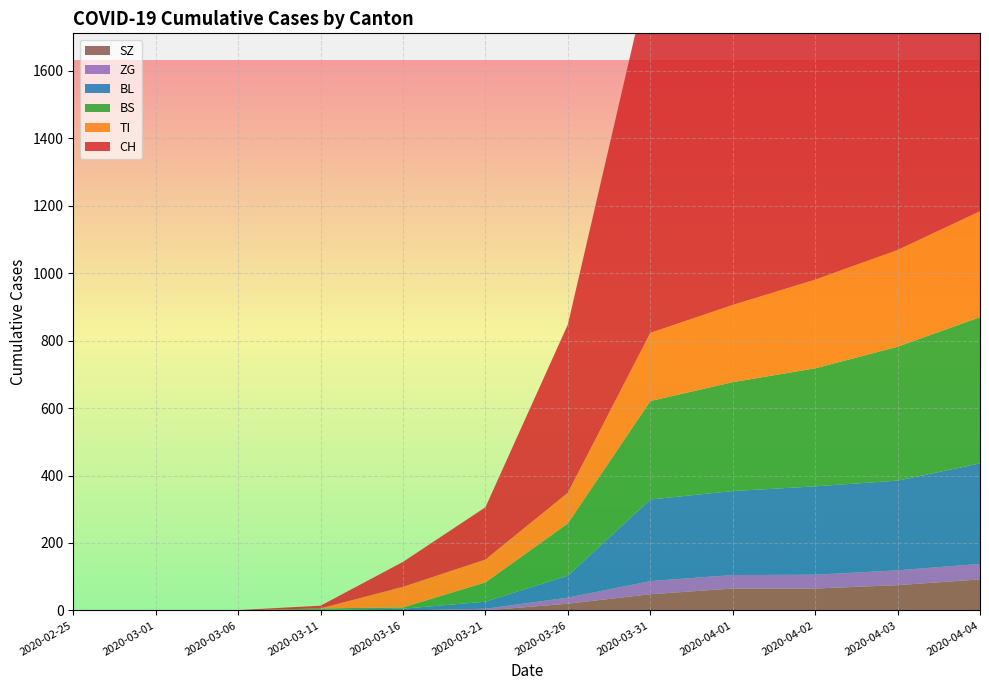

Reading right to left, what are all the values shown in this chart?

CH: 2020-04-04=1630	2020-04-03=1479	2020-04-02=1376	2020-04-01=1183	2020-03-31=1079	2020-03-26=499	2020-03-21=155	2020-03-16=74	2020-03-11=8	2020-03-06=1	2020-03-01=0	2020-02-25=0
TI: 2020-04-04=314	2020-04-03=287	2020-04-02=263	2020-04-01=229	2020-03-31=202	2020-03-26=91	2020-03-21=68	2020-03-16=61	2020-03-11=0	2020-03-06=0	2020-03-01=0	2020-02-25=0
BS: 2020-04-04=434	2020-04-03=397	2020-04-02=350	2020-04-01=323	2020-03-31=292	2020-03-26=155	2020-03-21=57	2020-03-16=4	2020-03-11=4	2020-03-06=0	2020-03-01=0	2020-02-25=0
BL: 2020-04-04=298	2020-04-03=266	2020-04-02=262	2020-04-01=249	2020-03-31=242	2020-03-26=65	2020-03-21=21	2020-03-16=5	2020-03-11=2	2020-03-06=0	2020-03-01=0	2020-02-25=0
ZG: 2020-04-04=46	2020-04-03=44	2020-04-02=41	2020-04-01=40	2020-03-31=39	2020-03-26=18	2020-03-21=5	2020-03-16=0	2020-03-11=0	2020-03-06=0	2020-03-01=0	2020-02-25=0
SZ: 2020-04-04=92	2020-04-03=75	2020-04-02=65	2020-04-01=65	2020-03-31=48	2020-03-26=20	2020-03-21=0	2020-03-16=0	2020-03-11=0	2020-03-06=0	2020-03-01=0	2020-02-25=0